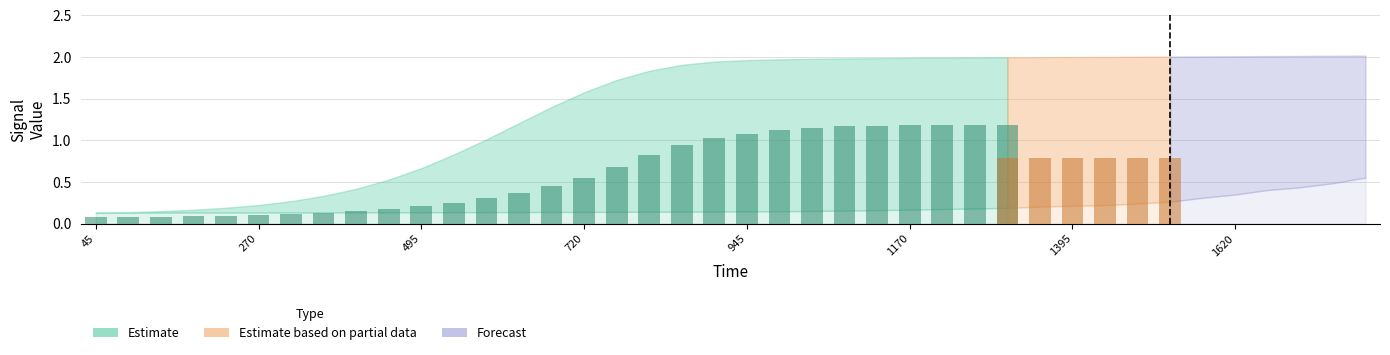

The G8 series shows 0.2 at 450. True or false?

False